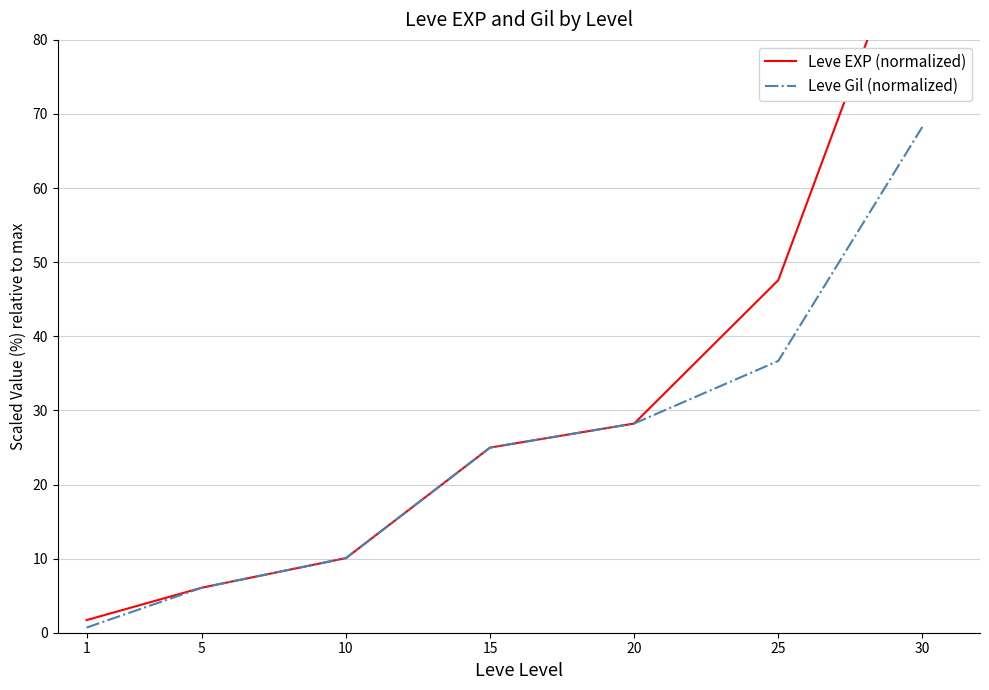

Reading left to right, what are all the values shown in this chart?

Leve EXP (normalized): 1=1.7	5=6.1	10=10.1	15=25.0	20=28.2	25=47.6	30=100.0
Leve Gil (normalized): 1=0.7	5=6.1	10=10.1	15=25.0	20=28.2	25=36.7	30=68.3